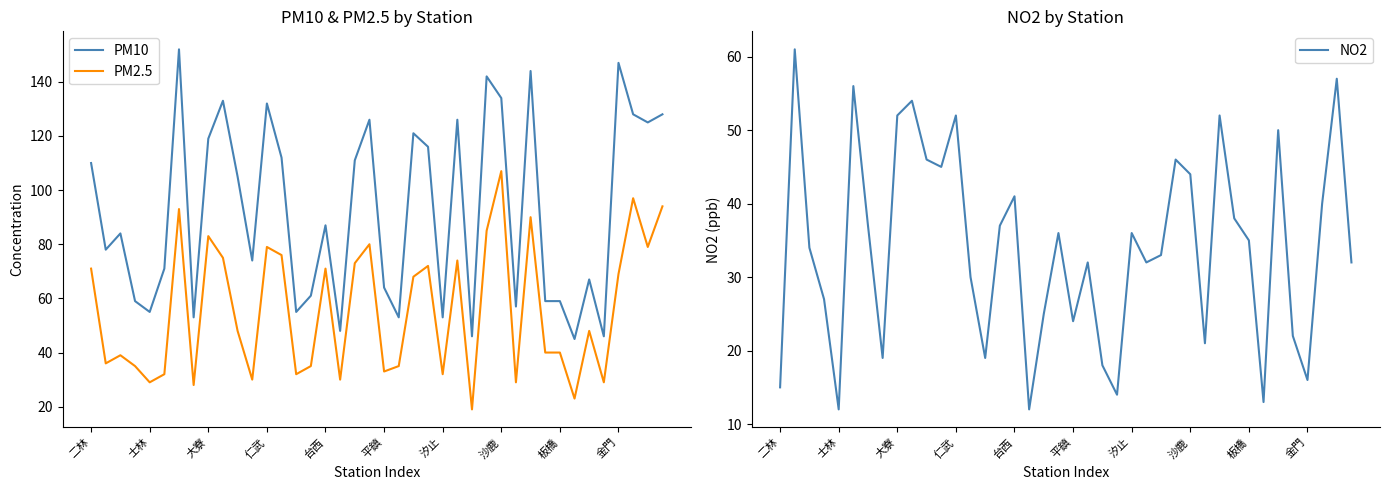

True or false: PM2.5 and PM10 cross at least once.

False